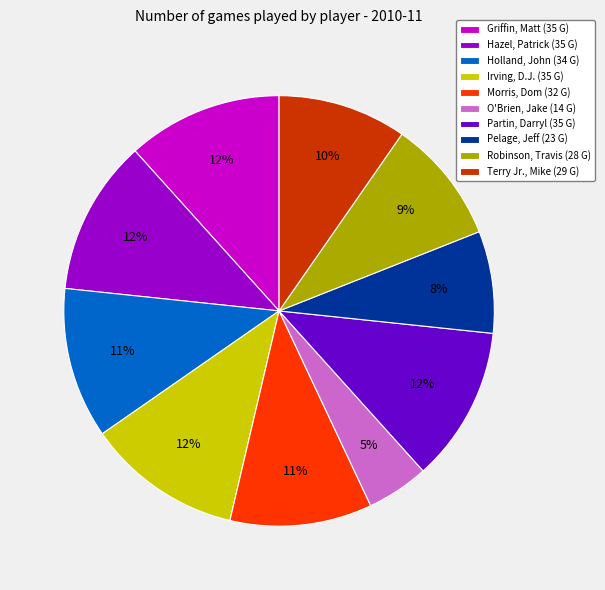

Does any single category account for the majority?

No